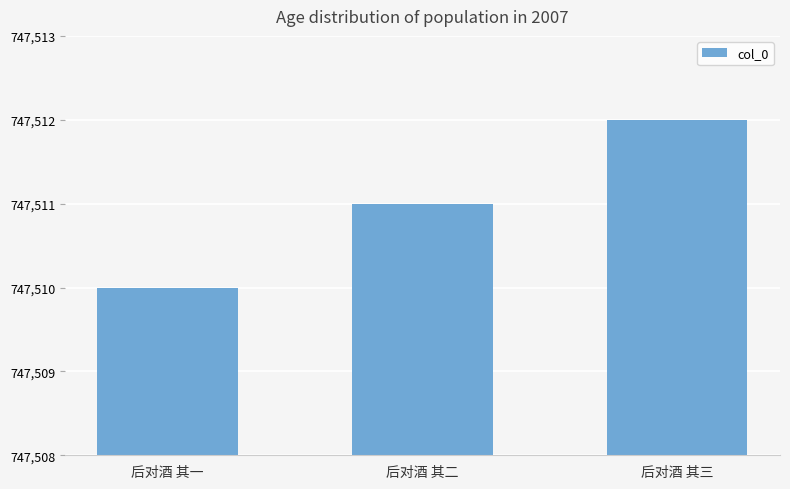

What is the ratio of the value at 后对酒 其二 to the value at 后对酒 其一?

1.0